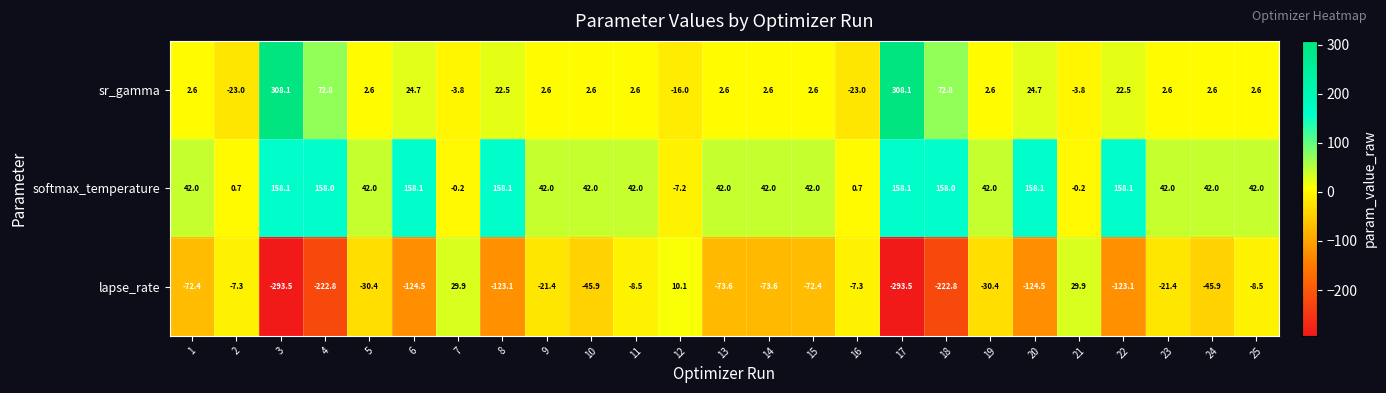

Is the value of sr_gamma at 1 greater than the value of softmax_temperature at 20?

No